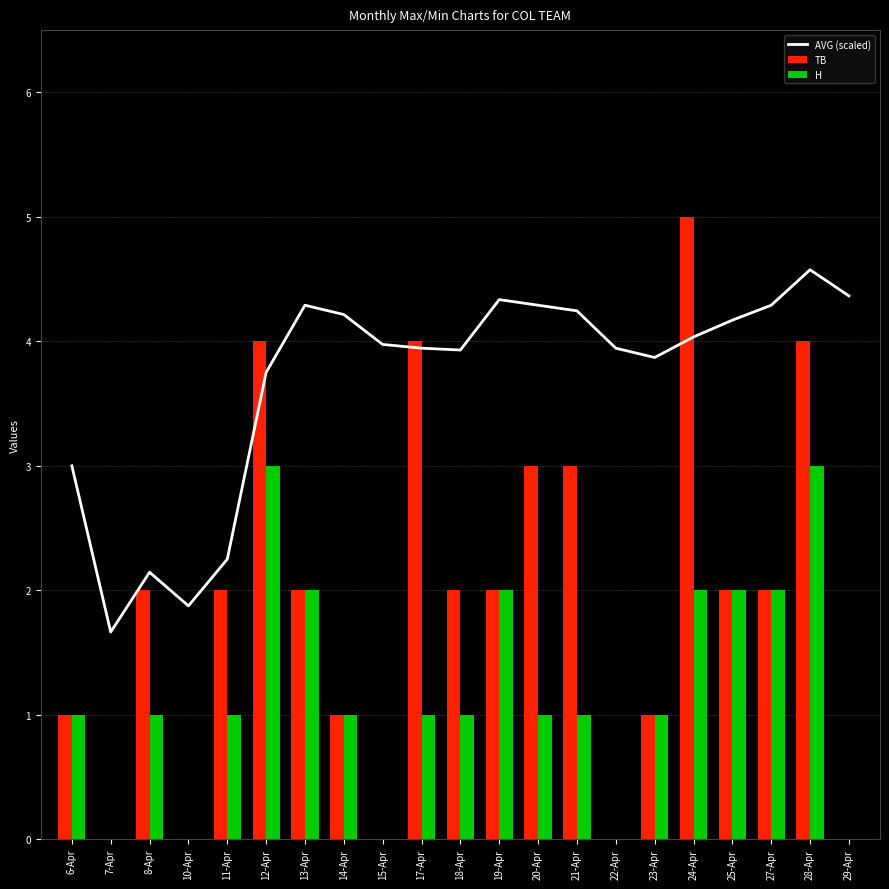

What is the label of the 2nd bar from the left?

7-Apr